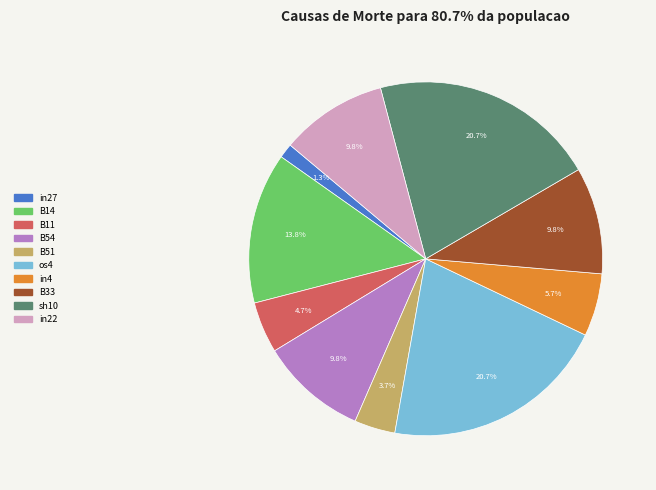

How many slices are in this pie chart?

10